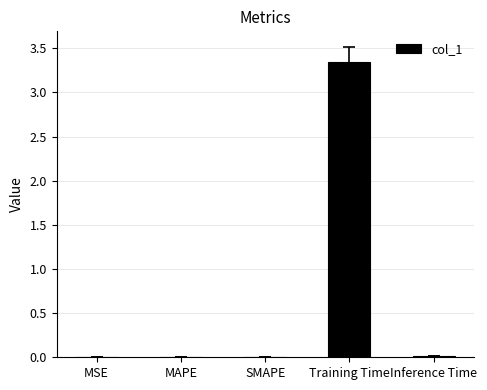

The chart shows a value of 1.0 at Training Time. True or false?

False